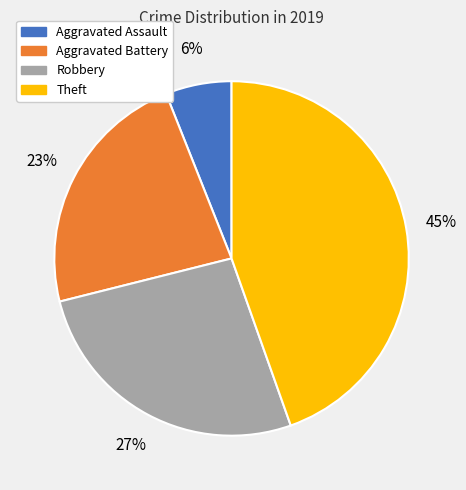

Combined, do Aggravated Assault and Robbery account for over 50%?

No